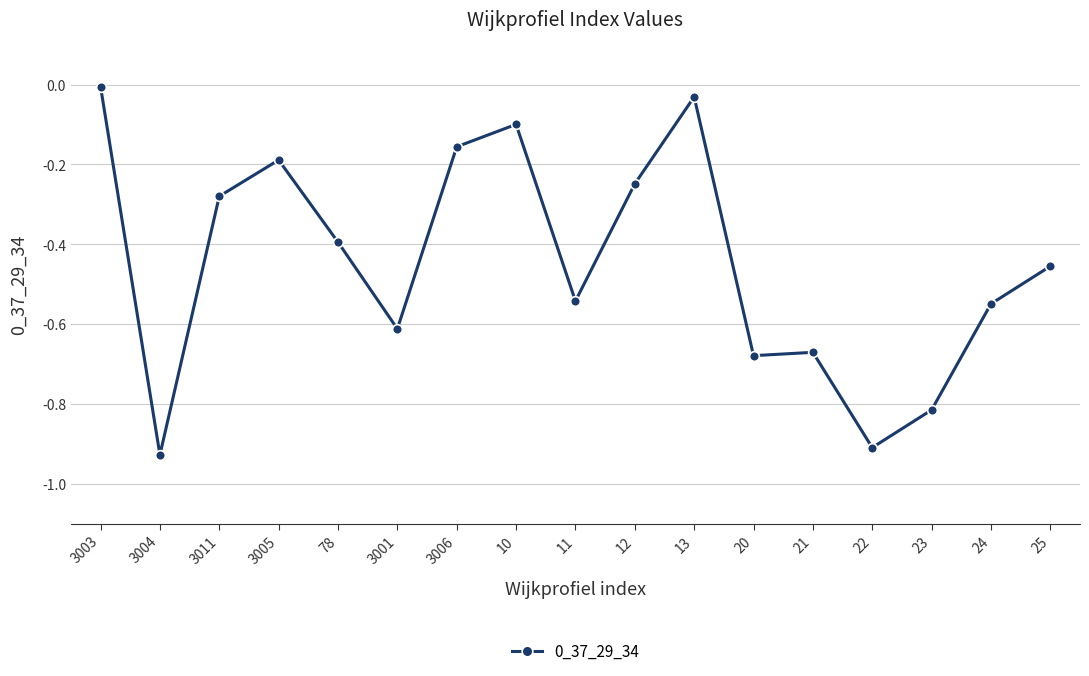

True or false: the data has more than 0 interior local peaks.

True